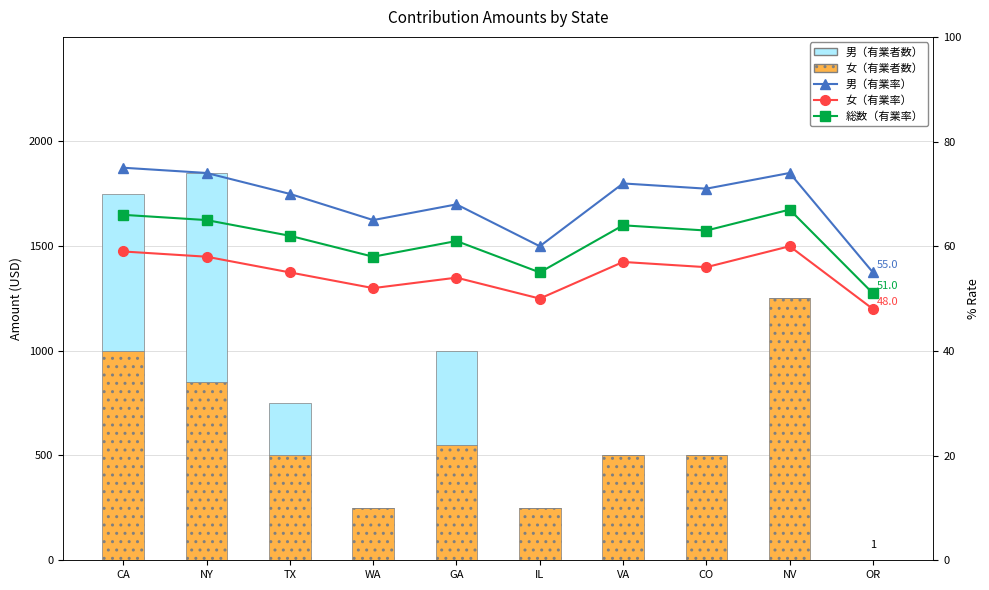

Which series has the largest range (max minus min)?

女（有業者数）